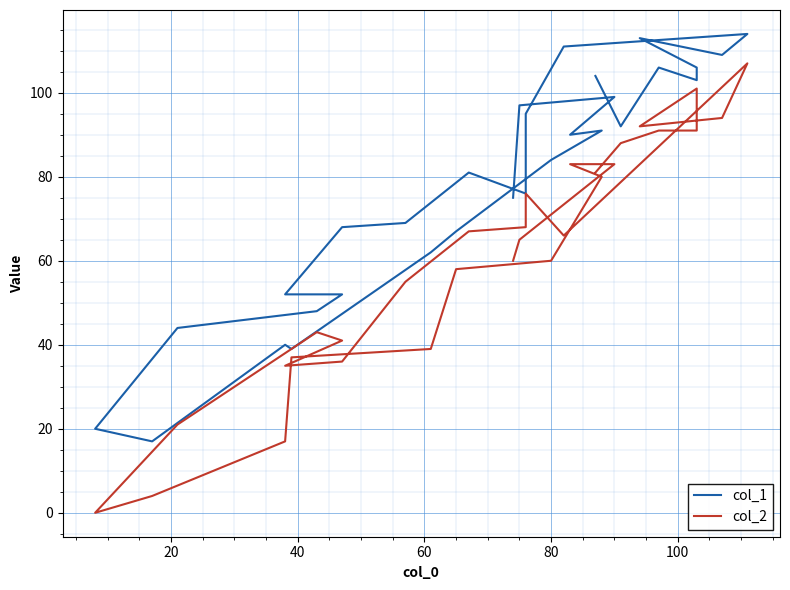

What is the maximum value shown in the chart?

114